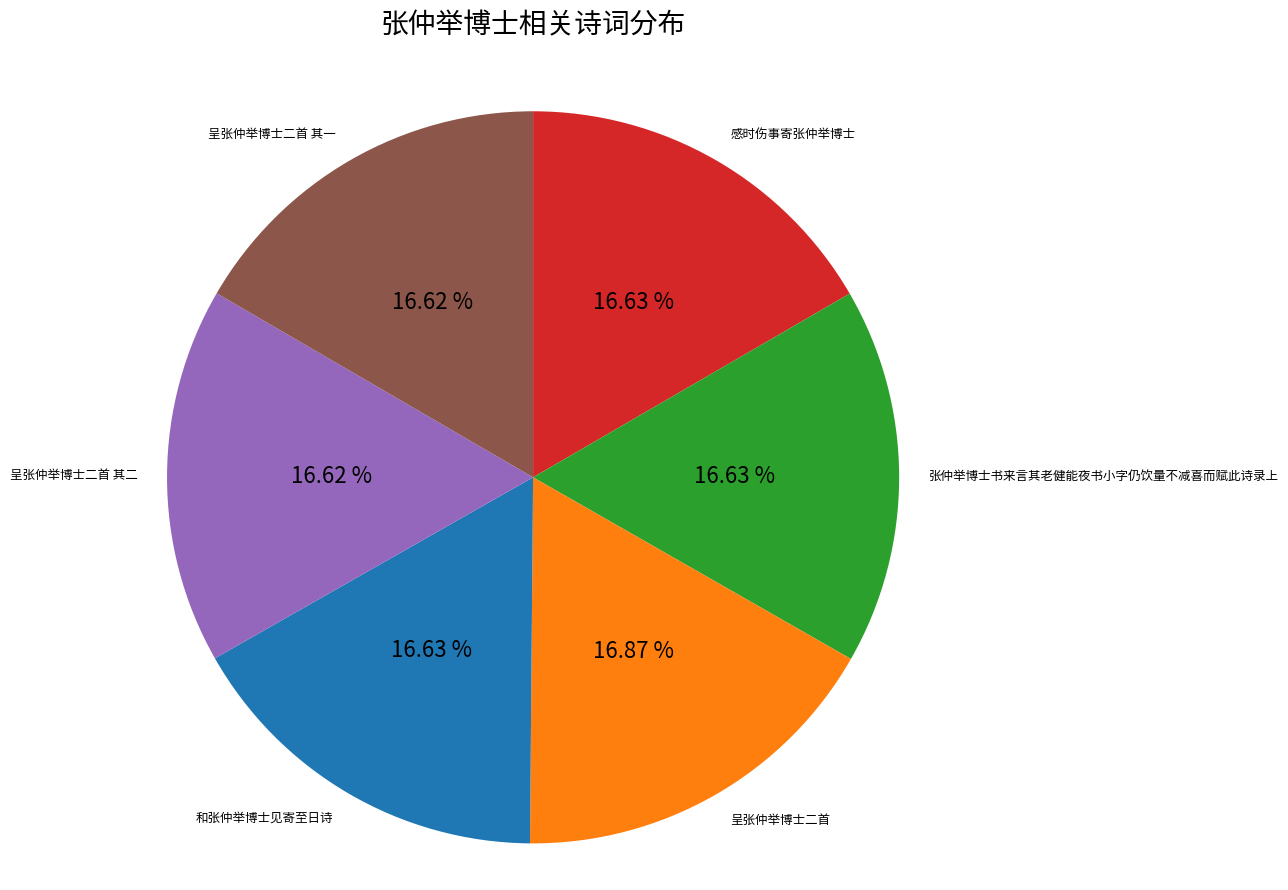

Does any single category account for the majority?

No